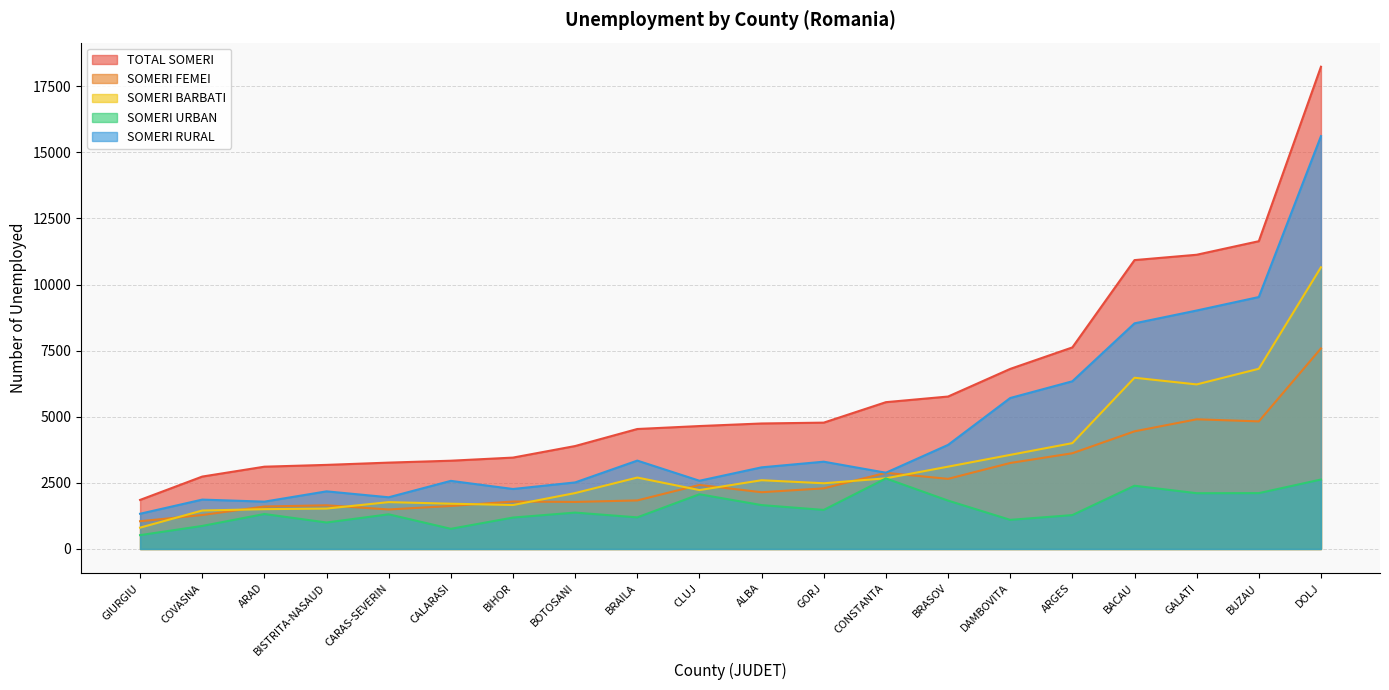

Is the value of SOMERI FEMEI at BIHOR greater than the value of SOMERI URBAN at BRASOV?

No